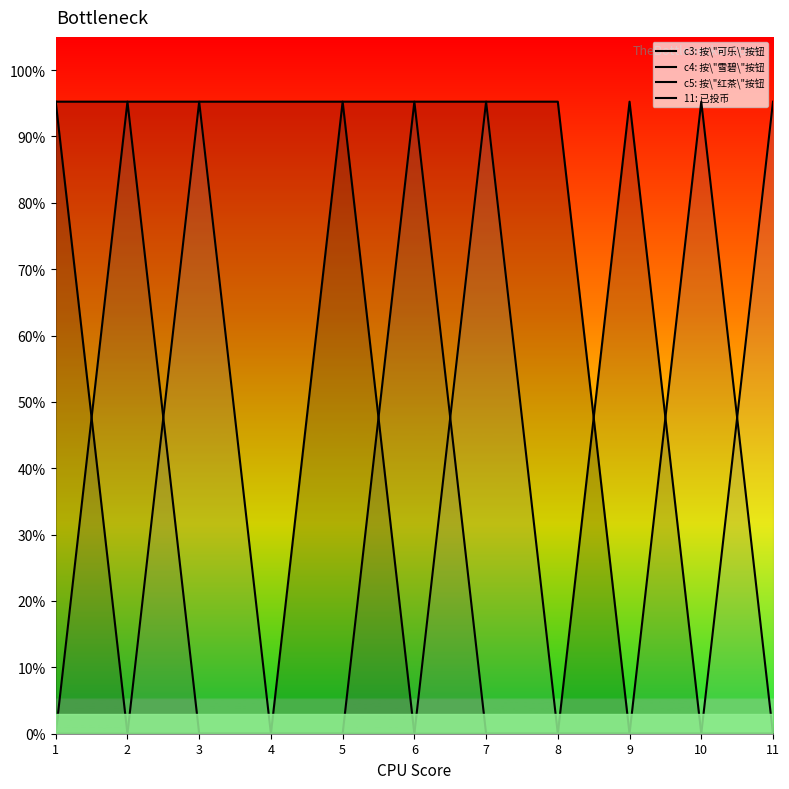

Reading left to right, transcribe all the data shown in this chart.

c3: 按\"可乐\"按钮: 1=1.0	2=0.0	3=0.0	4=0.0	5=1.0	6=0.0	7=0.0	8=0.0	9=1.0	10=0.0	11=0.0
c4: 按\"雪碧\"按钮: 1=0.0	2=1.0	3=0.0	4=0.0	5=0.0	6=1.0	7=0.0	8=0.0	9=0.0	10=1.0	11=0.0
c5: 按\"红茶\"按钮: 1=0.0	2=0.0	3=1.0	4=0.0	5=0.0	6=0.0	7=1.0	8=0.0	9=0.0	10=0.0	11=1.0
11: 已投币: 1=1.0	2=1.0	3=1.0	4=1.0	5=1.0	6=1.0	7=1.0	8=1.0	9=0.0	10=0.0	11=0.0